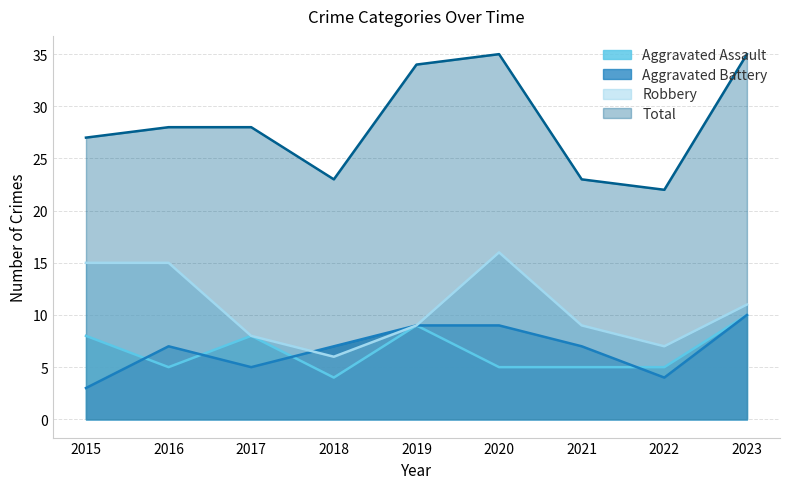

True or false: Robbery and Aggravated Assault cross at least once.

False